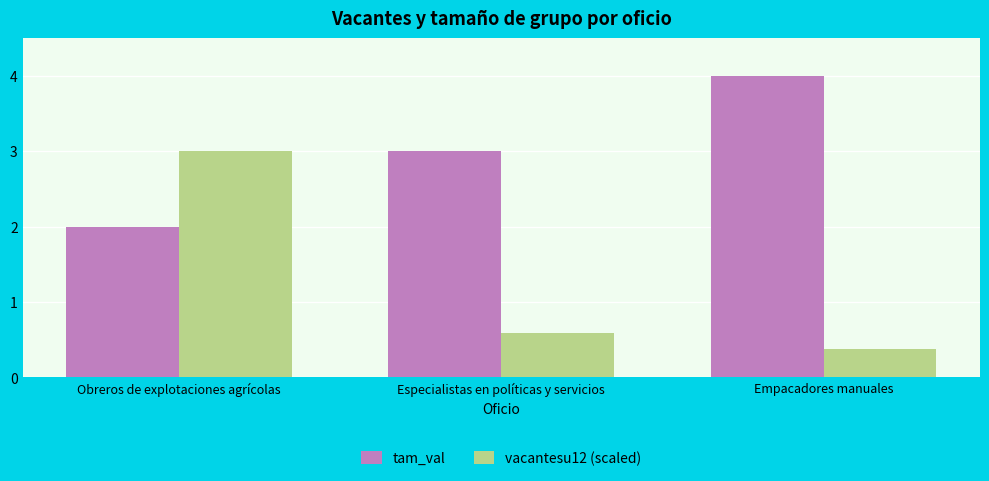

What is the label of the 3rd bar from the right?

Obreros de explotaciones agrícolas